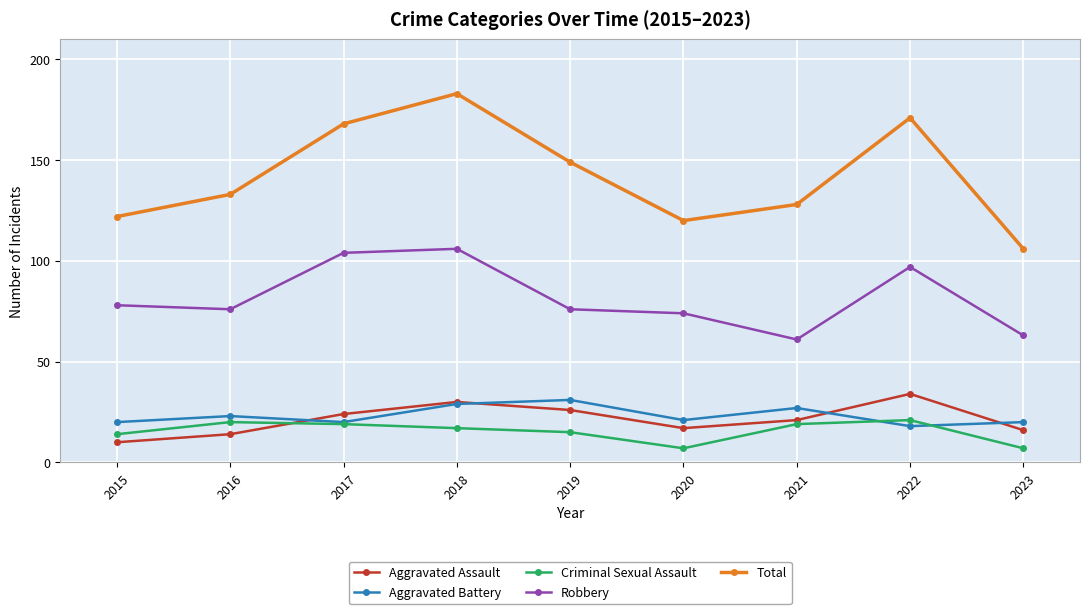

Reading left to right, what are all the values shown in this chart?

Aggravated Assault: 10	14	24	30	26	17	21	34	16
Aggravated Battery: 20	23	20	29	31	21	27	18	20
Criminal Sexual Assault: 14	20	19	17	15	7	19	21	7
Robbery: 78	76	104	106	76	74	61	97	63
Total: 122	133	168	183	149	120	128	171	106